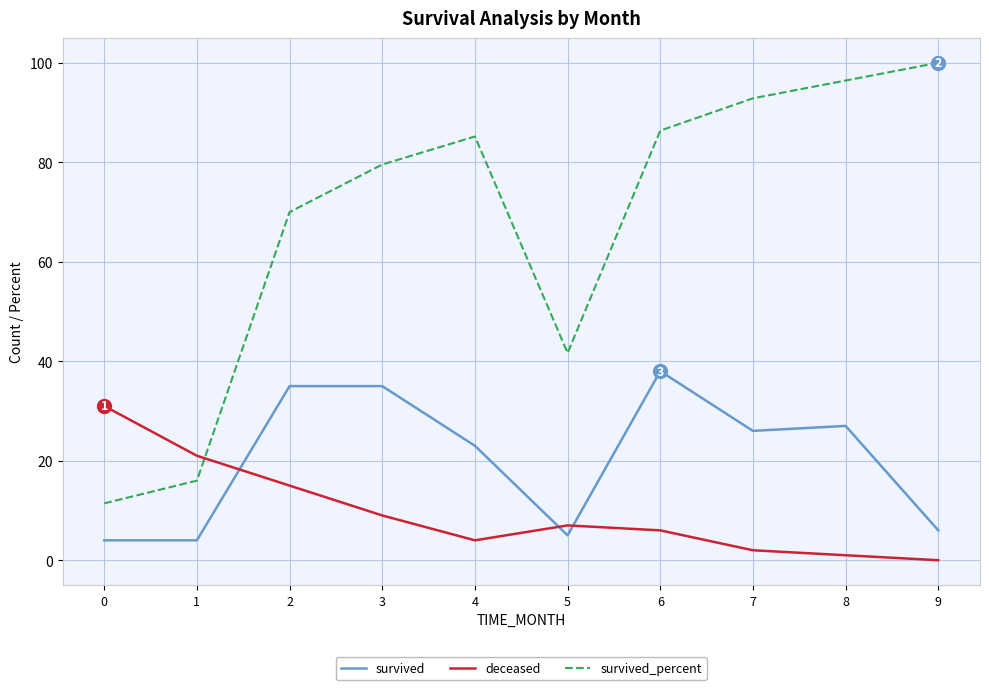

Is it true that survived equals 23.0 at 4?

True